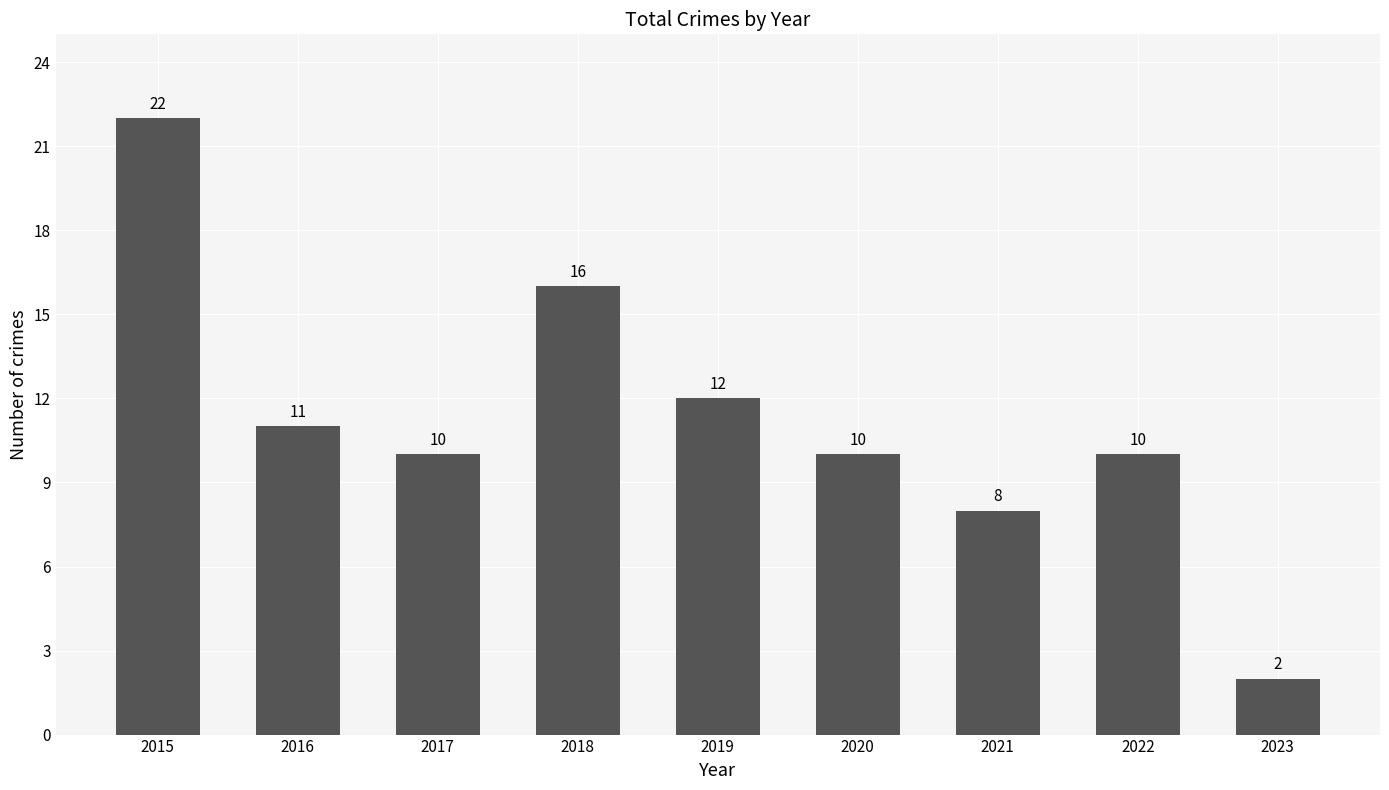

Is it true that the value at 2018 is 16?

True